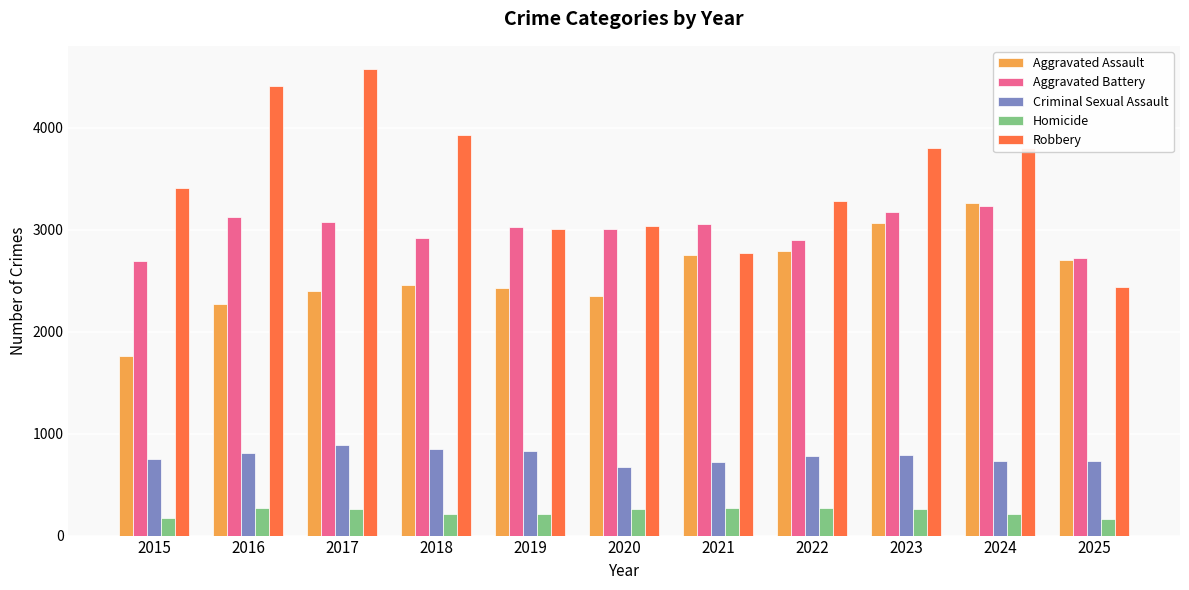

What is the smallest value displayed?

160